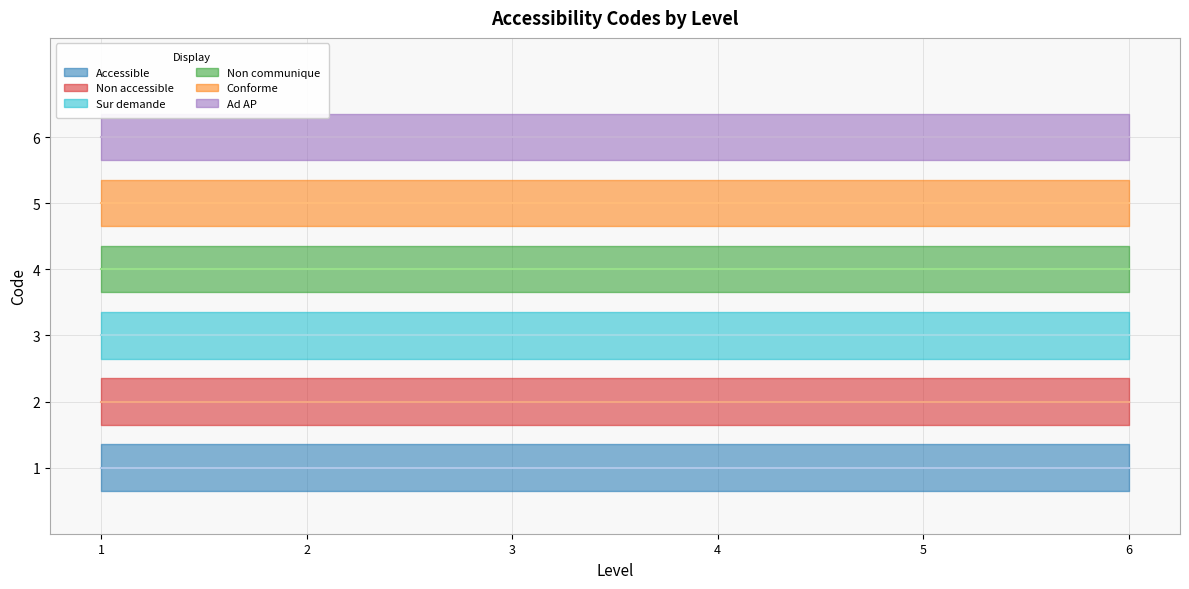

Is the value of Conforme at 2 greater than the value of Accessible at 5?

Yes